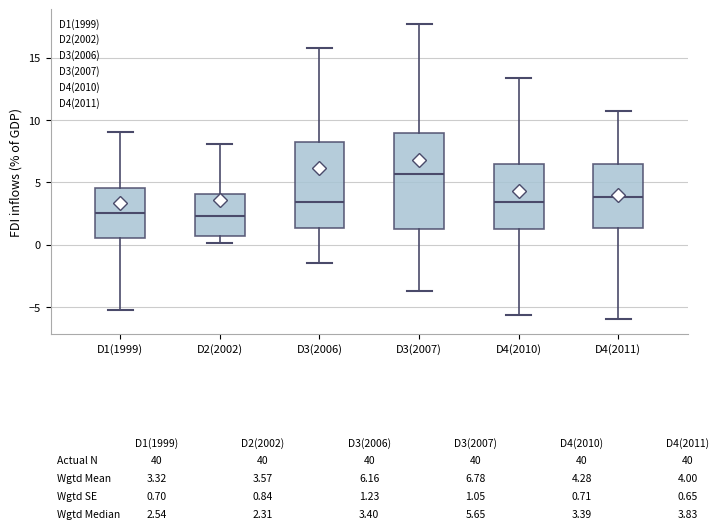

Which box is the tallest, from its lower edge to its upper edge?

D3(2007)